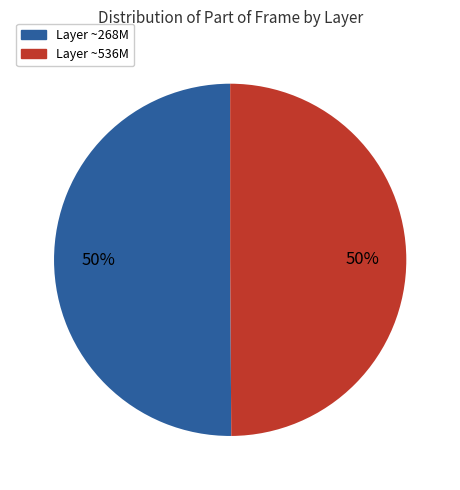

To the nearest percent, what is the average slice percentage?

50%